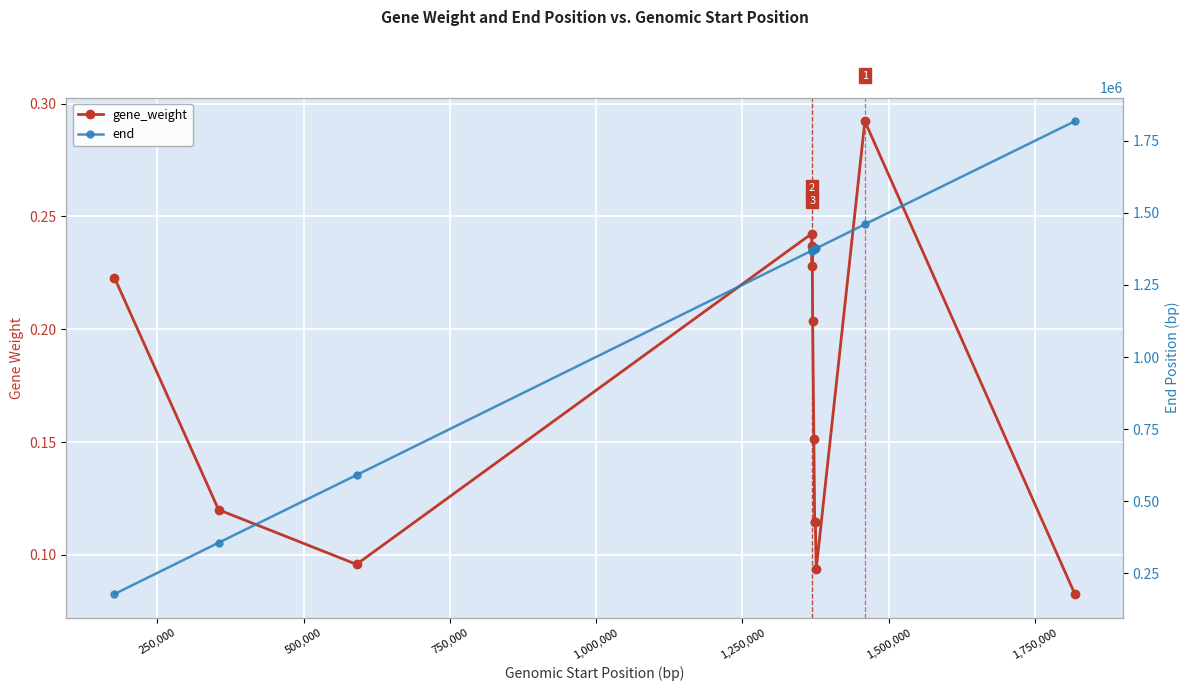

Which series has the widest spread of values?

end